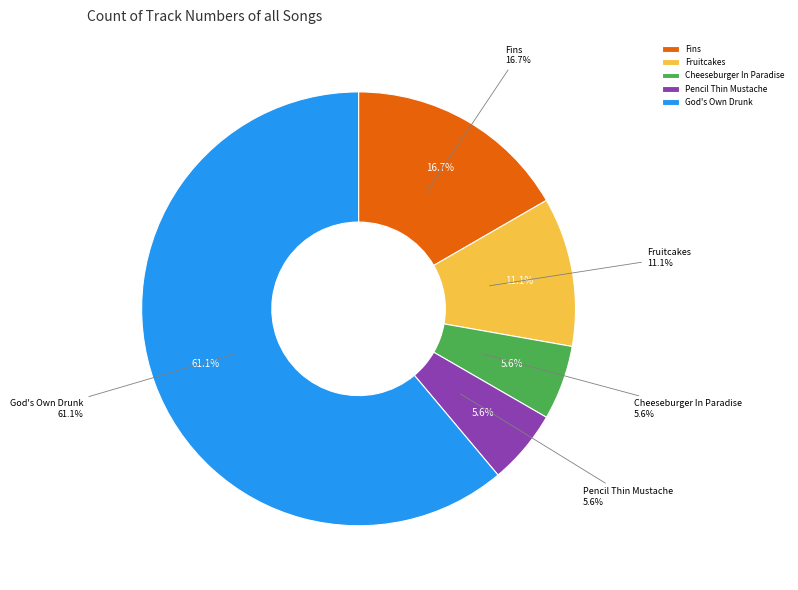

Which slice is the smallest?

Cheeseburger In Paradise